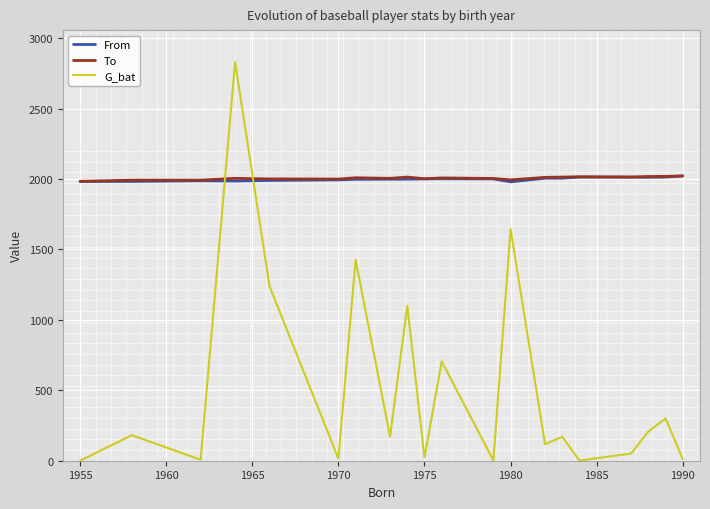

What is the lowest value of the To series?

1984